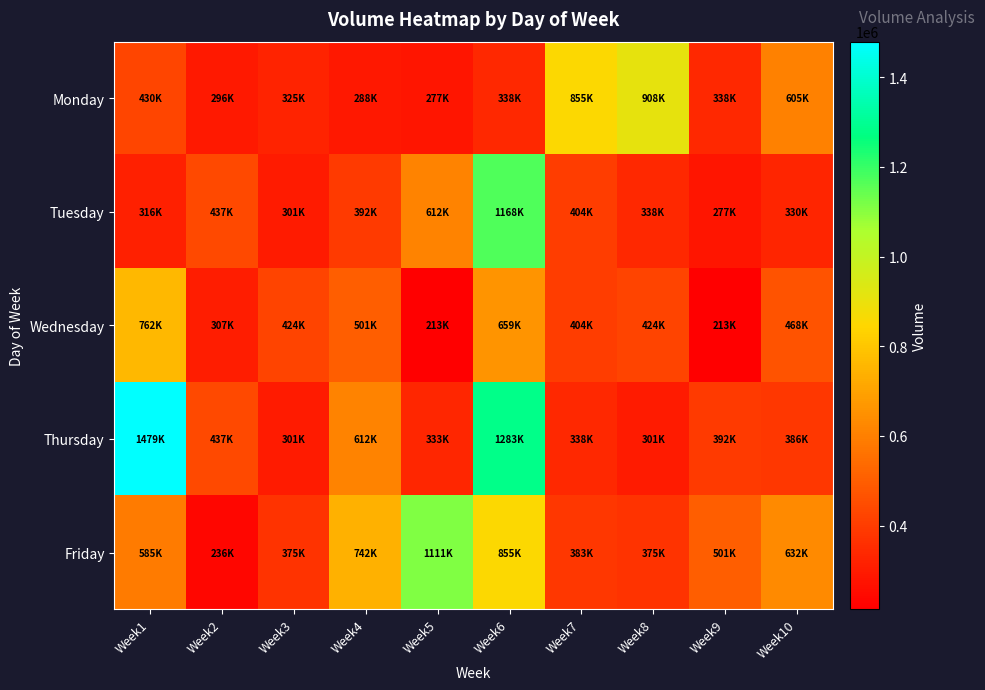

Which series has the largest total across all categories?

Thursday